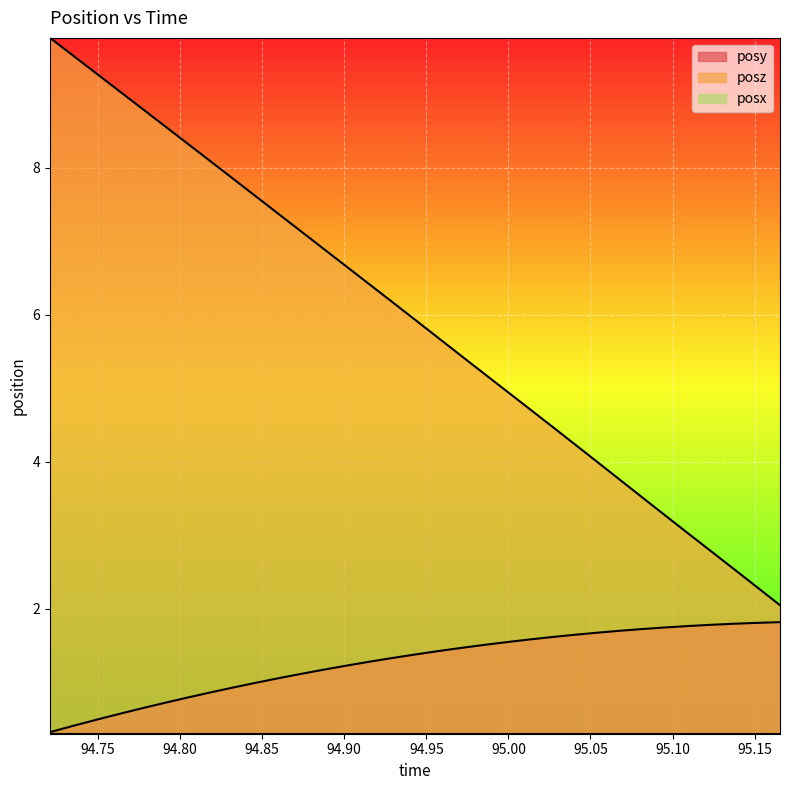

At 94.77661, list the series in order from smallest to largest.

posy, posz